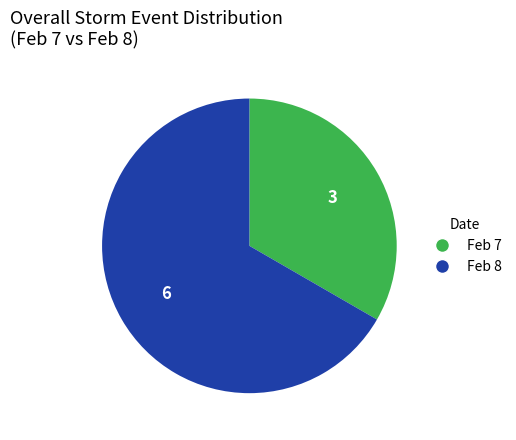

Is there any slice that represents more than half of the pie?

Yes